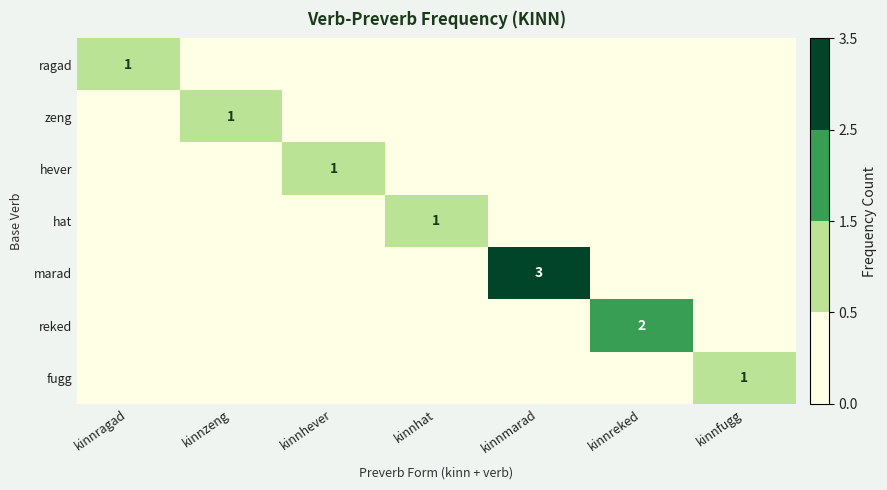

What is the total value across all series at kinnzeng?

1